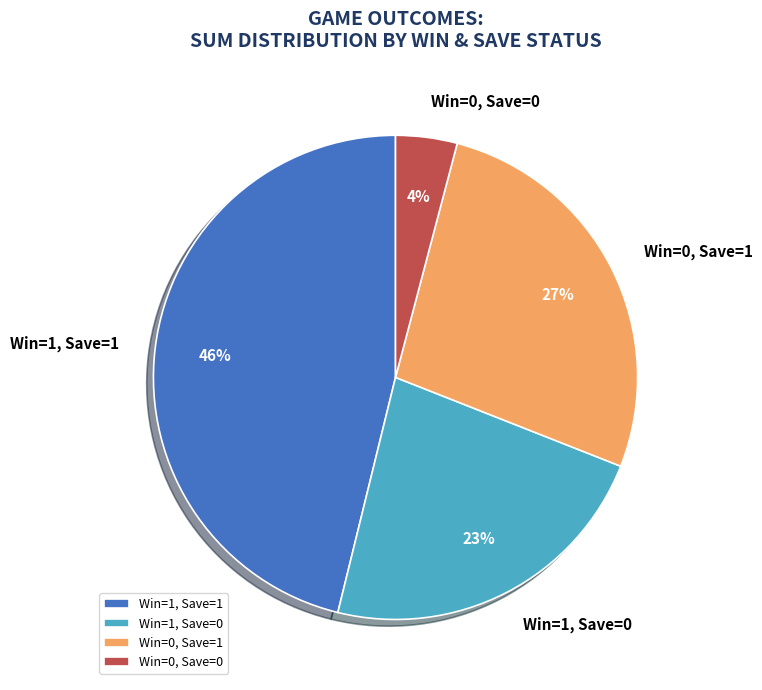

Is there a majority slice in this chart?

No